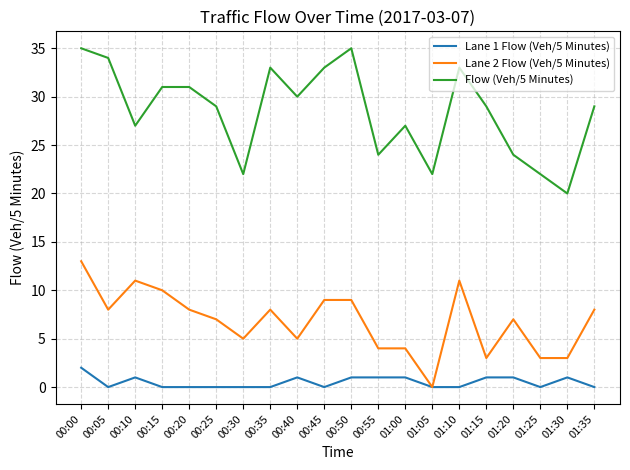

The value of Flow (Veh/5 Minutes) at 00:10 is 27. True or false?

True